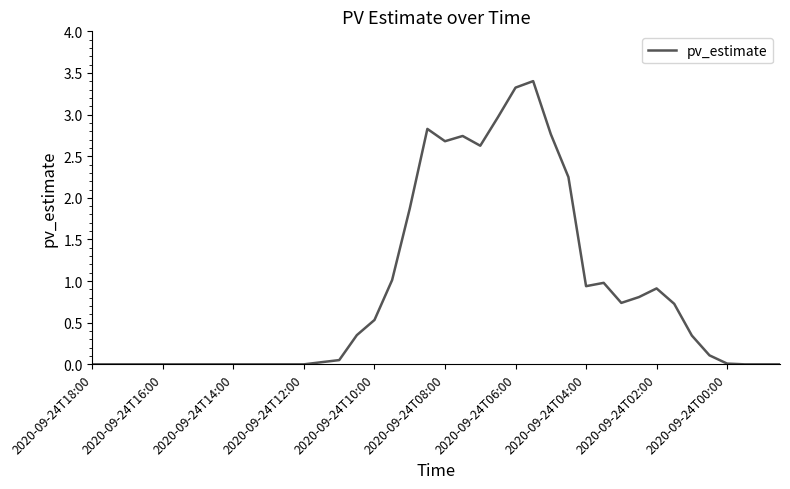

What is the maximum value shown in the chart?

3.4